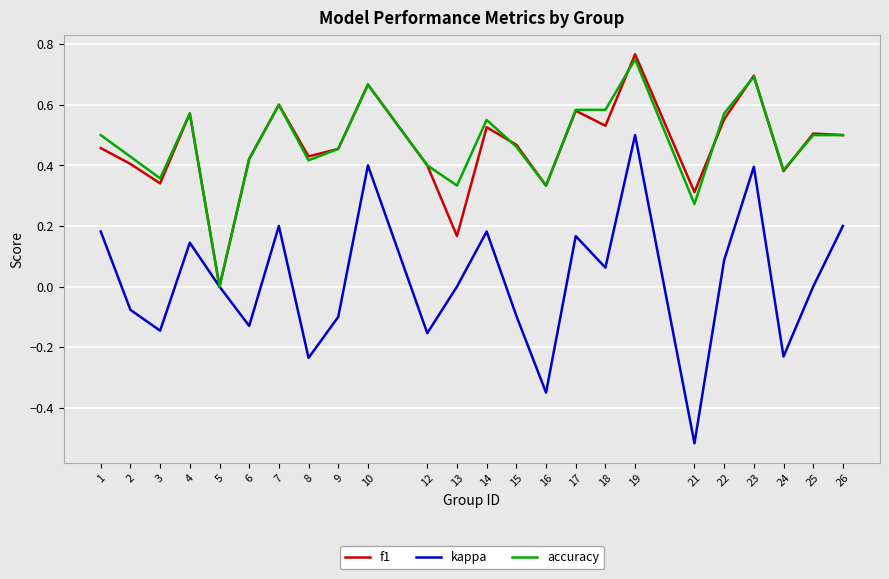

The value of accuracy at 5 is 0.3. True or false?

False